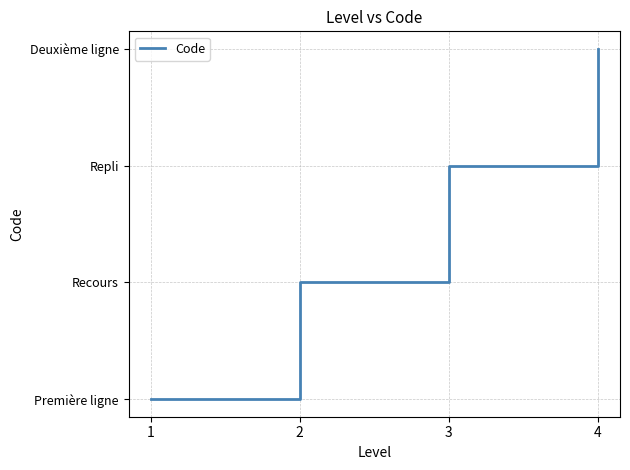

Rank the categories by value from highest to lowest.

4, 3, 2, 1